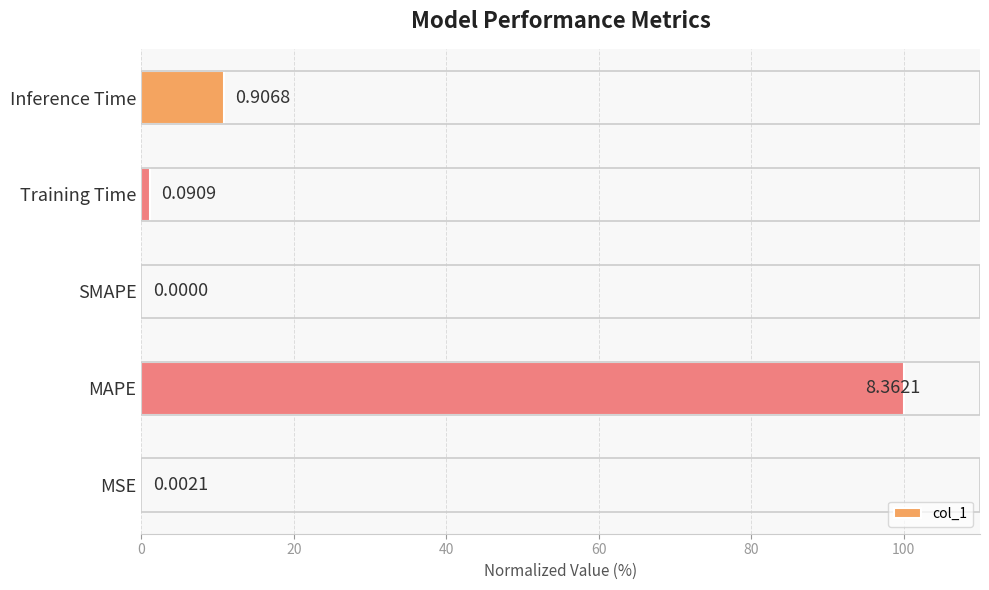

What is the greatest value displayed?

100.0